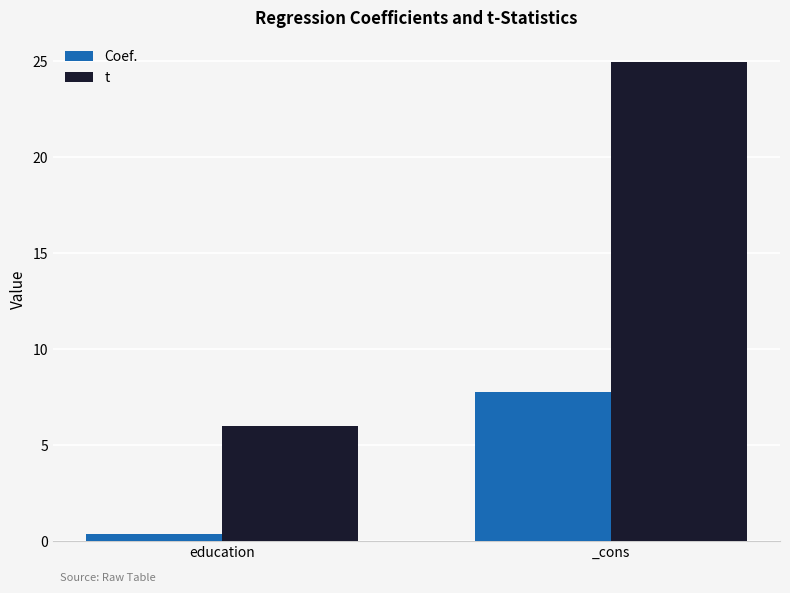

How many bars are there in each group?

2